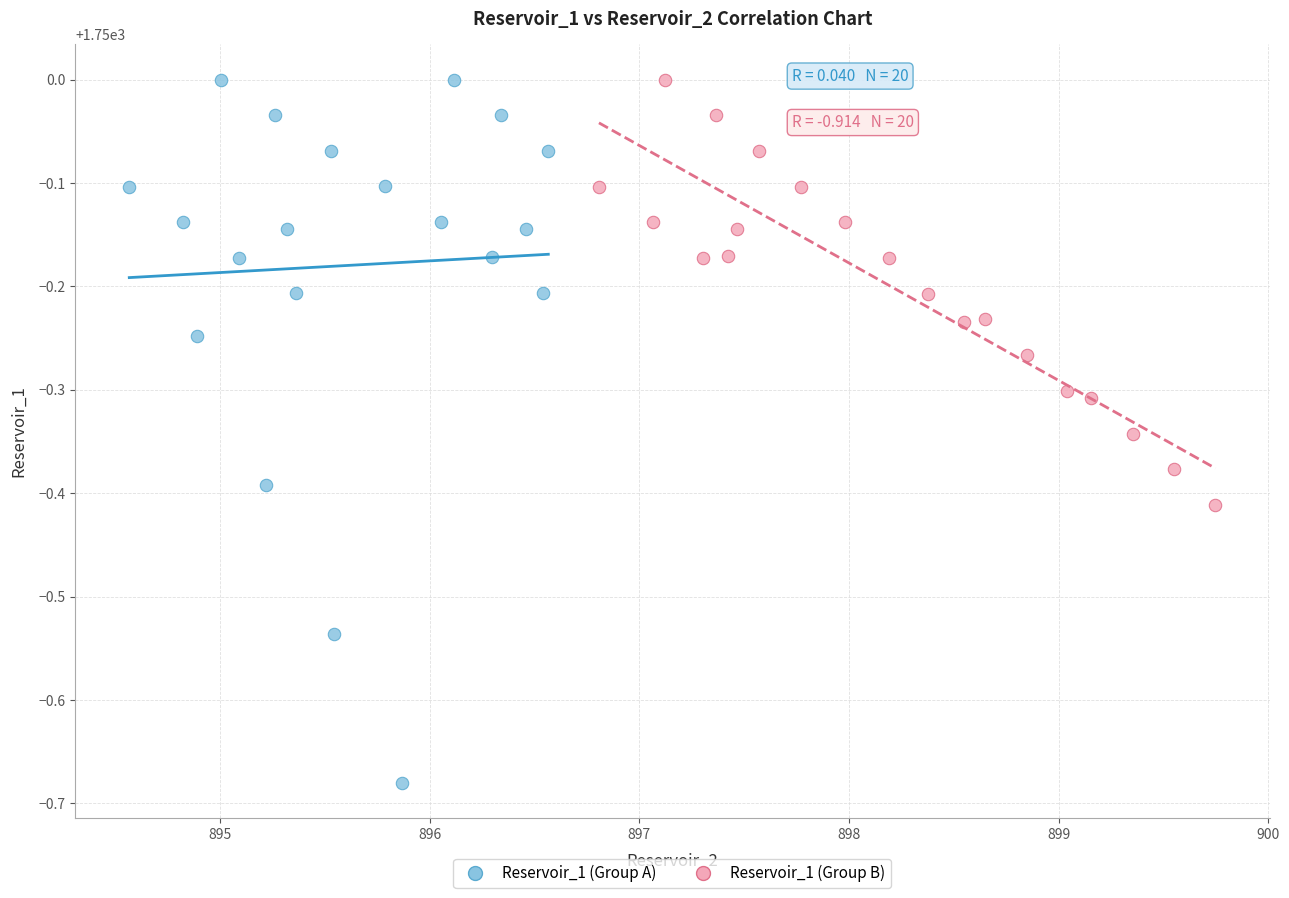

Which series has the largest Y range (max minus min)?

Reservoir_1 (Group A)